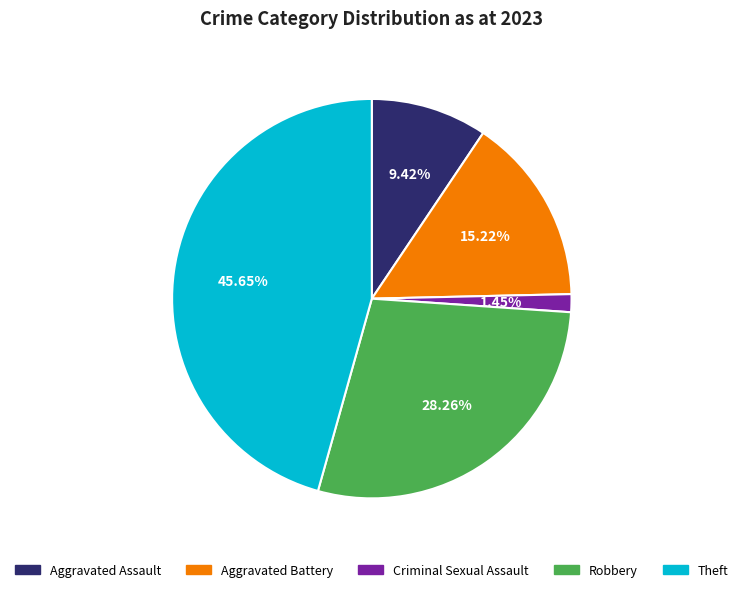

Is Aggravated Assault the majority of the pie?

No